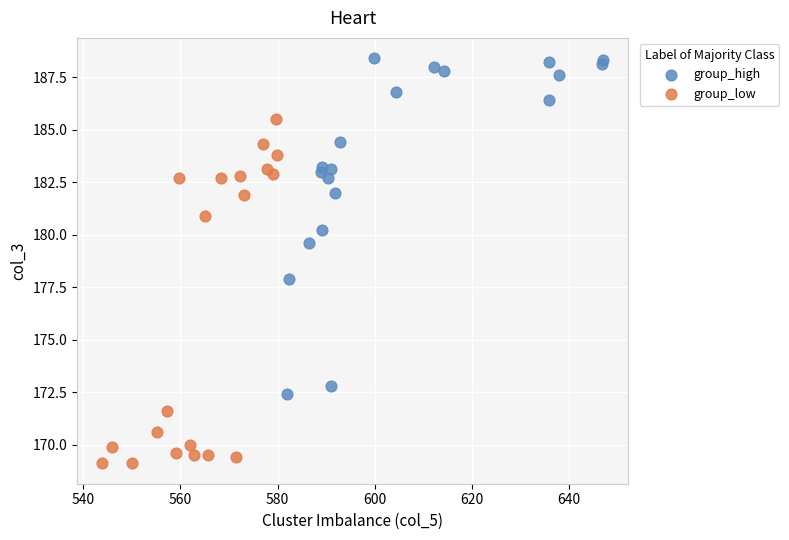

Which series has the largest Y range (max minus min)?

group_low